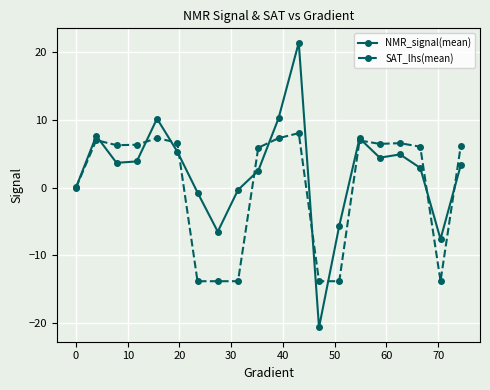

Which series has the largest range (max minus min)?

NMR_signal(mean)